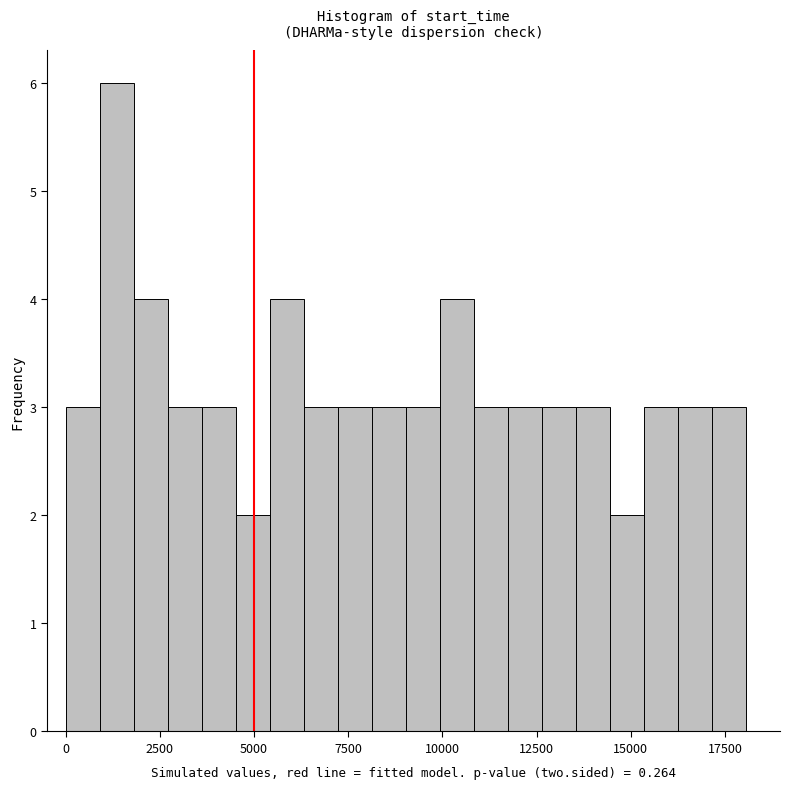

Read against the x-axis, roughly where is the centre of the tallest bar?

1500